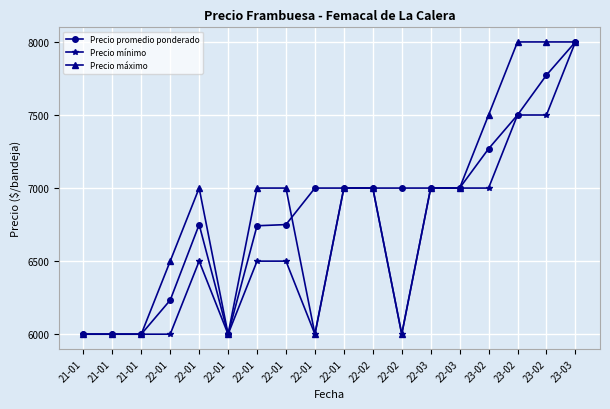

List the series in order of their peak value, highest first.

Precio promedio ponderado, Precio mínimo, Precio máximo